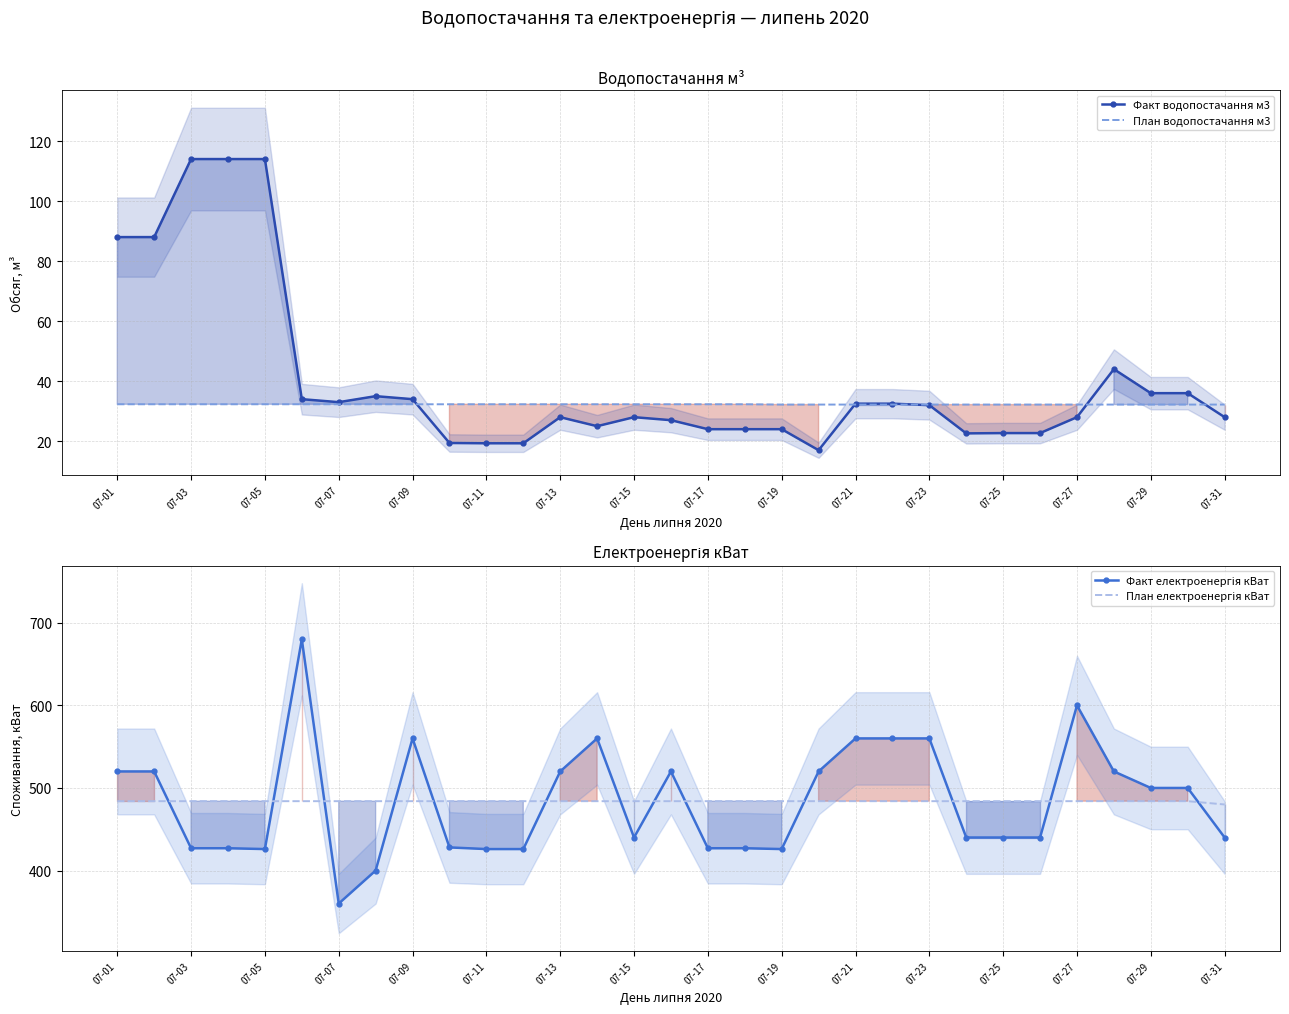

What is the maximum value for Факт водопостачання м3?

114.0